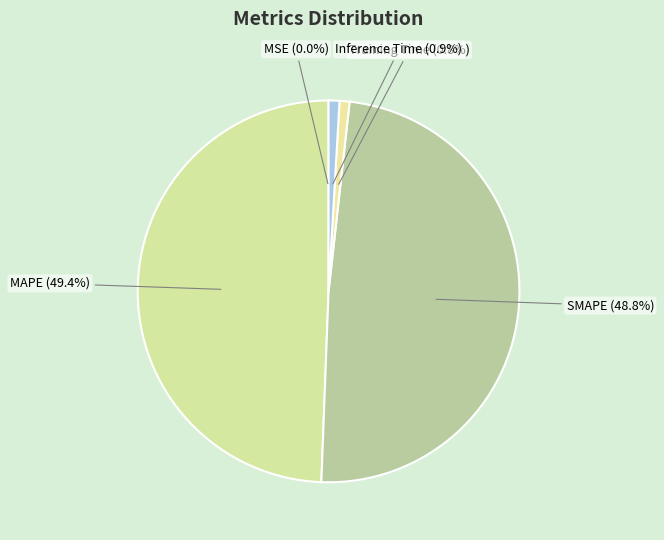

Is there any slice that represents more than half of the pie?

No